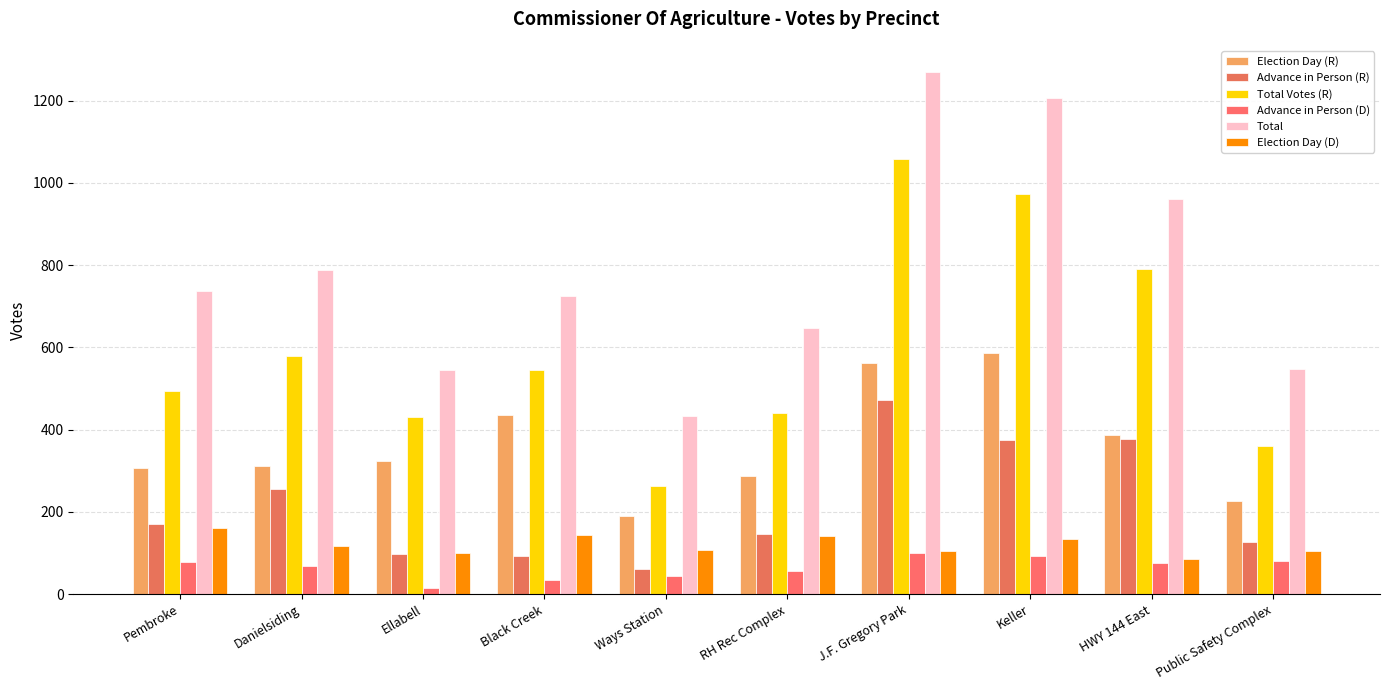

What is the difference between the maximum and minimum values in the Total series?

837